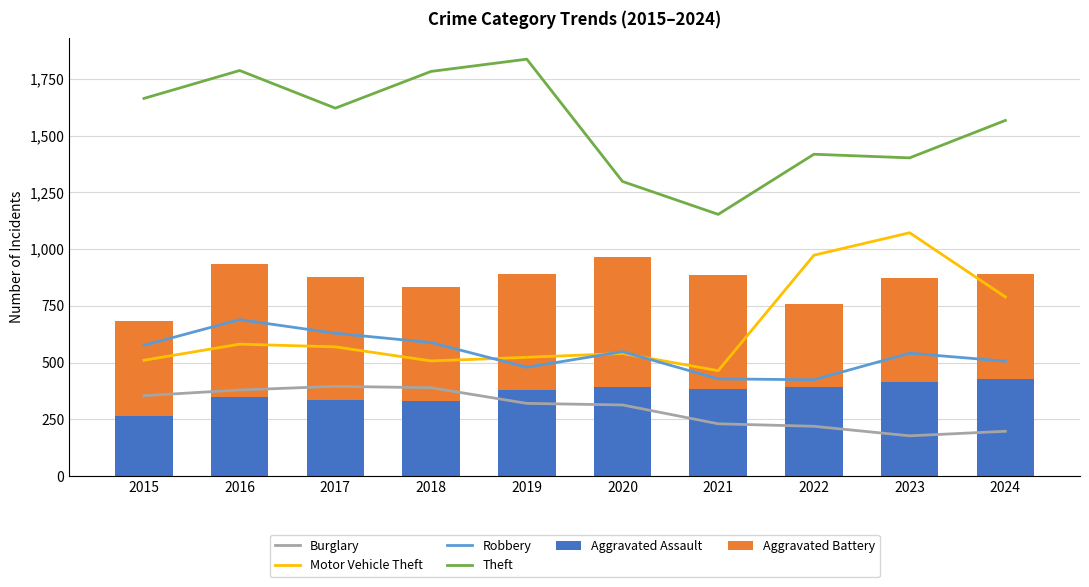

What is the highest value of the Burglary series?

395